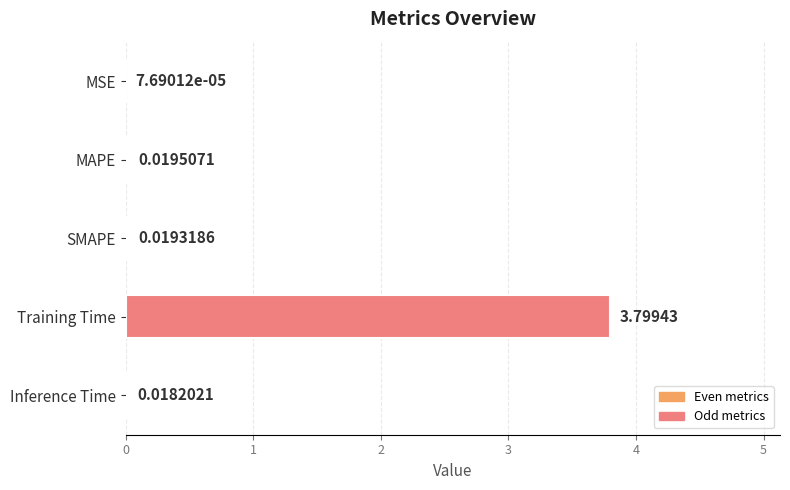

How many distinct data groups are displayed?

1